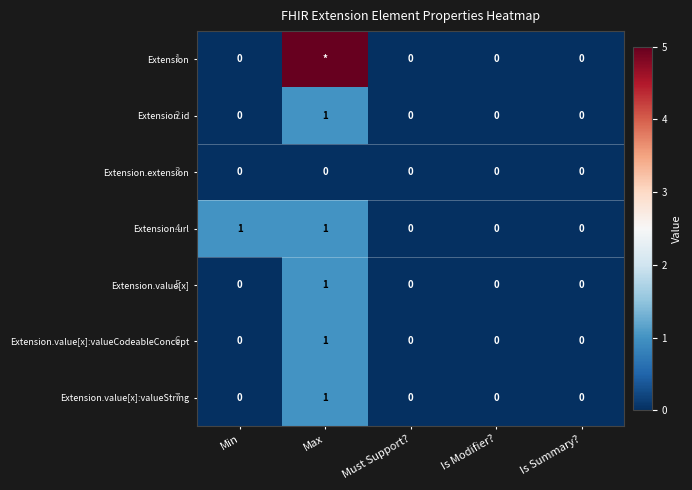

Which series changed the most between Min and Is Modifier??

Extension.url